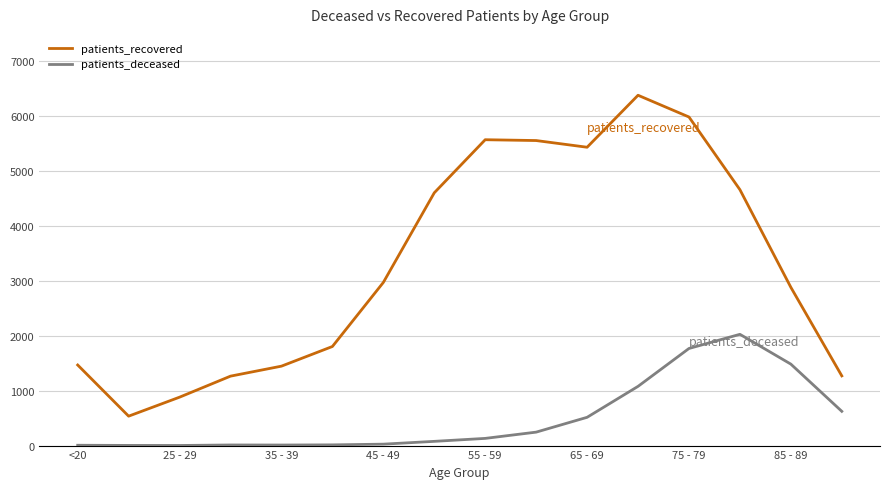

Which series has the widest spread of values?

patients_recovered